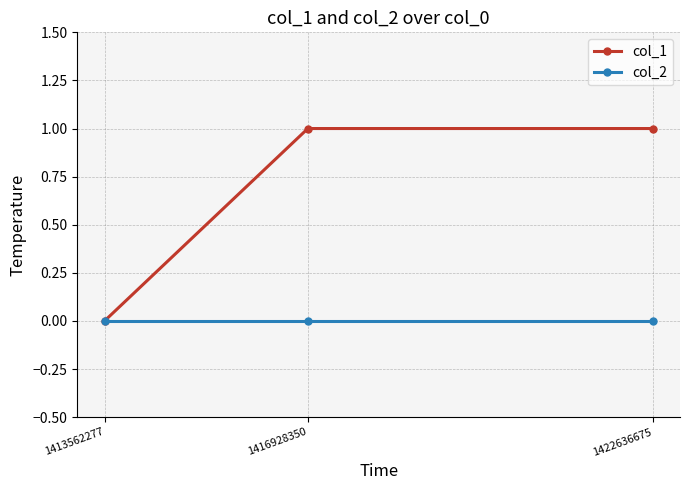

Count the col_1 values in the range 0 to 1.

3